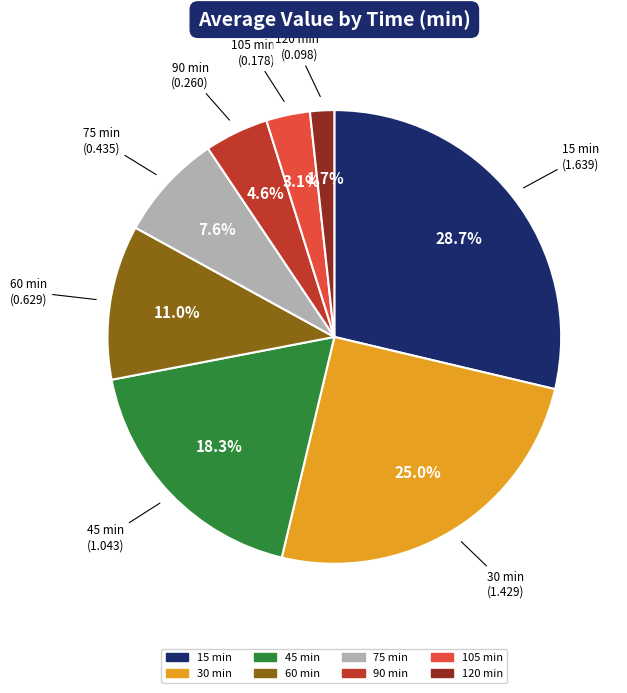

What is the smallest slice in the pie chart?

120